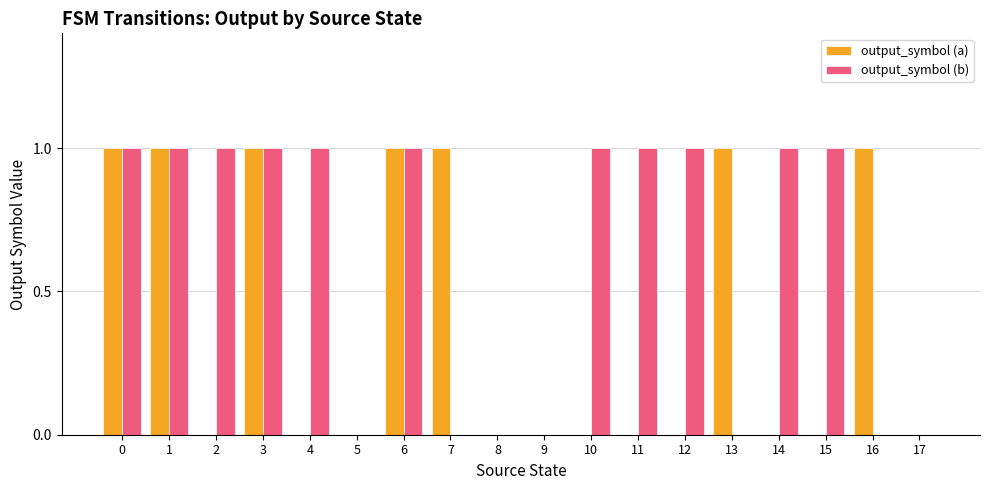

What is the sum of the output_symbol (a) values at 13 and 12?

1